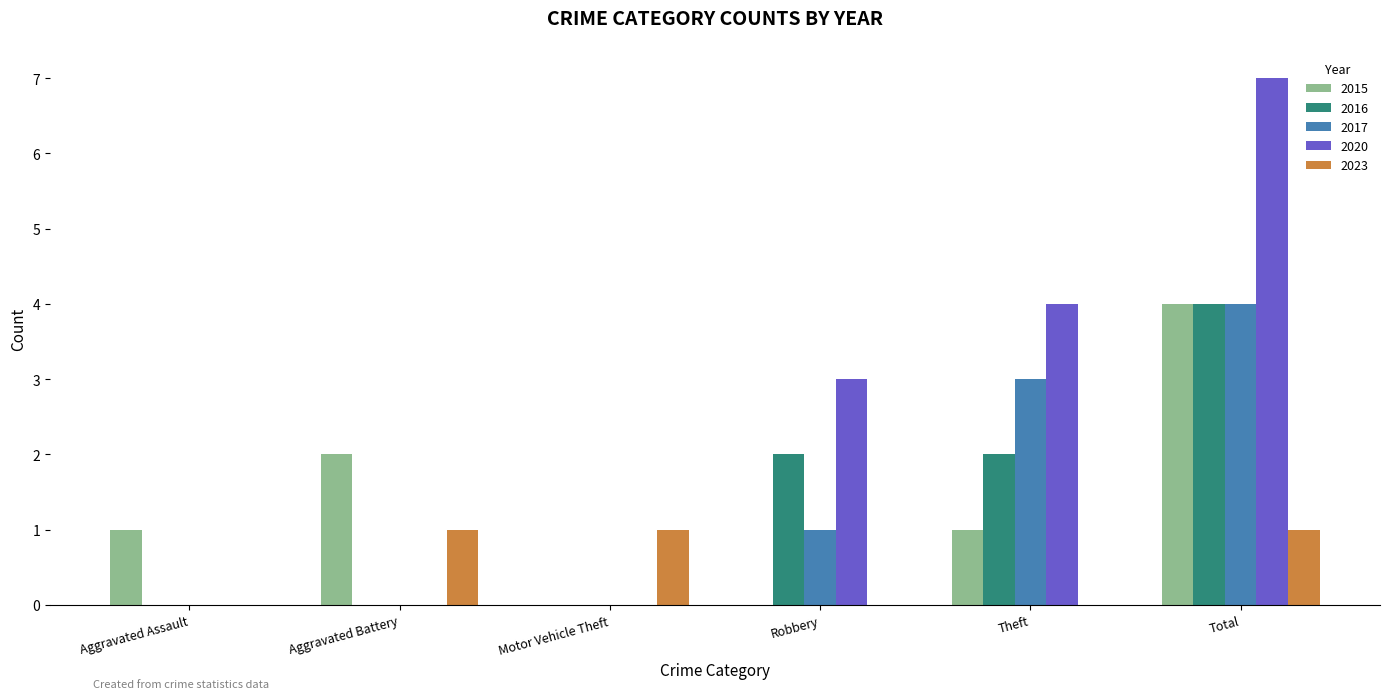

Reading right to left, list all the values displayed in this chart.

2015: Total=4	Theft=1	Robbery=0	Motor Vehicle Theft=0	Aggravated Battery=2	Aggravated Assault=1
2016: Total=4	Theft=2	Robbery=2	Motor Vehicle Theft=0	Aggravated Battery=0	Aggravated Assault=0
2017: Total=4	Theft=3	Robbery=1	Motor Vehicle Theft=0	Aggravated Battery=0	Aggravated Assault=0
2020: Total=7	Theft=4	Robbery=3	Motor Vehicle Theft=0	Aggravated Battery=0	Aggravated Assault=0
2023: Total=1	Theft=0	Robbery=0	Motor Vehicle Theft=1	Aggravated Battery=1	Aggravated Assault=0